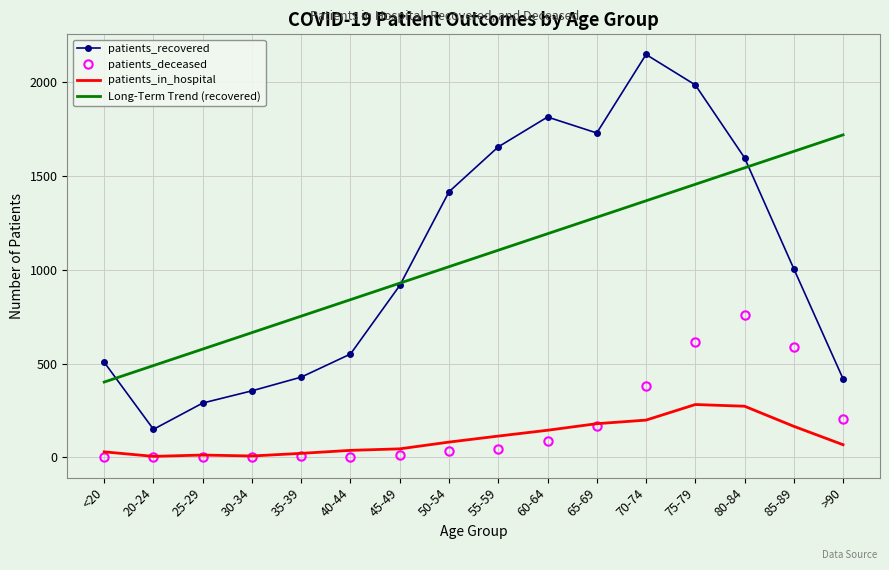

Which label corresponds to the largest value in the chart?

70-74